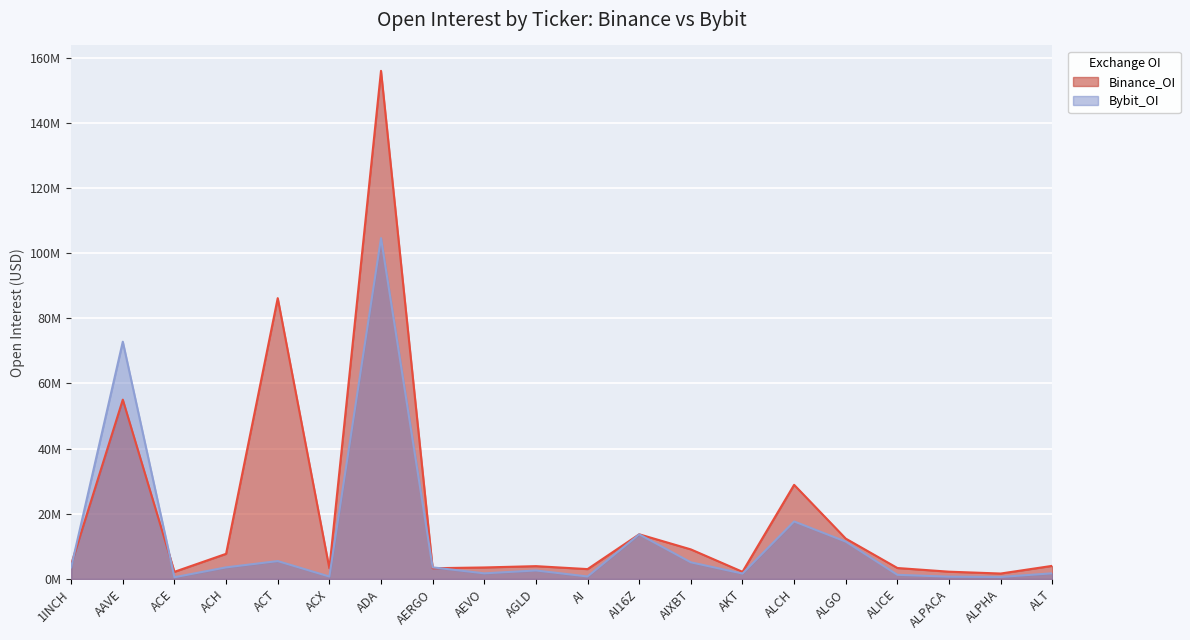

True or false: Binance_OI has a value of 12.4 at ALGO.

True